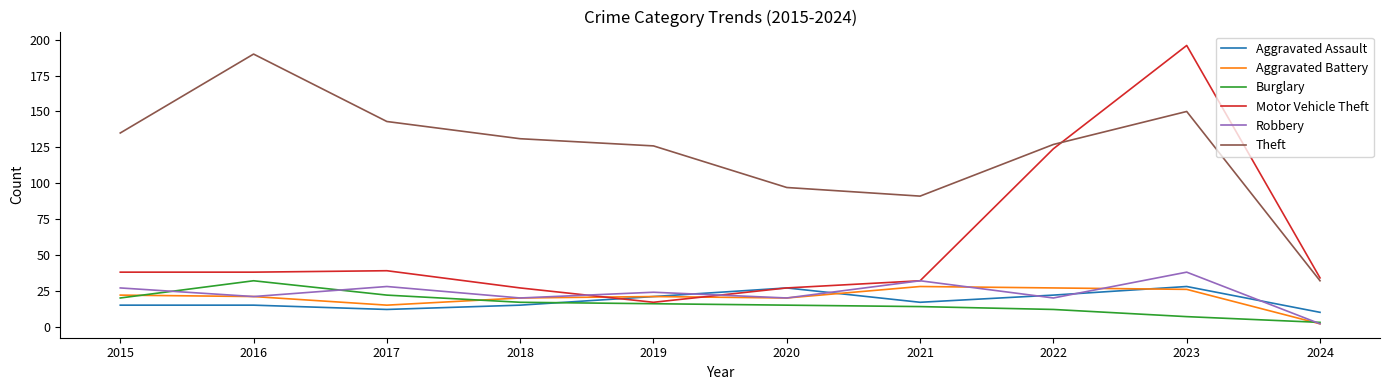

Which category has the highest value in the Burglary series?

2016